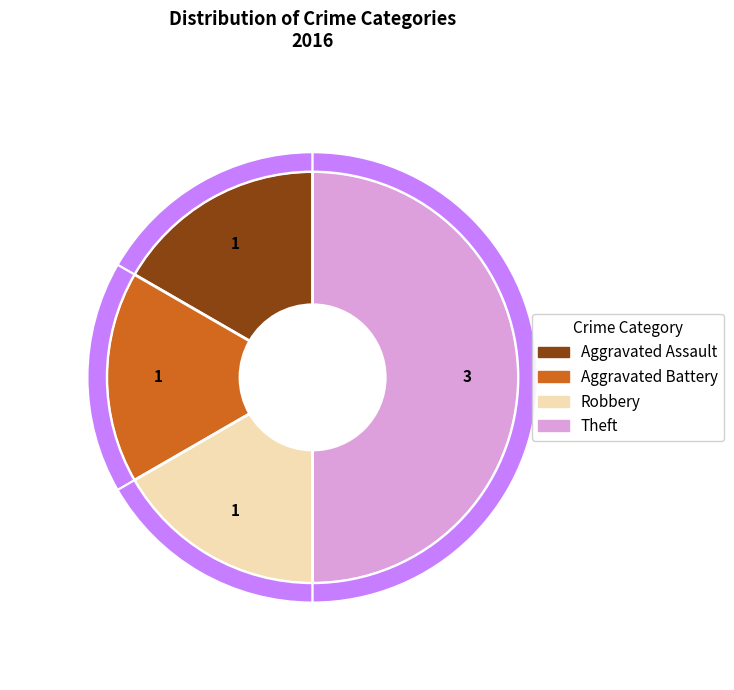

What is the smallest slice in the pie chart?

Aggravated Assault